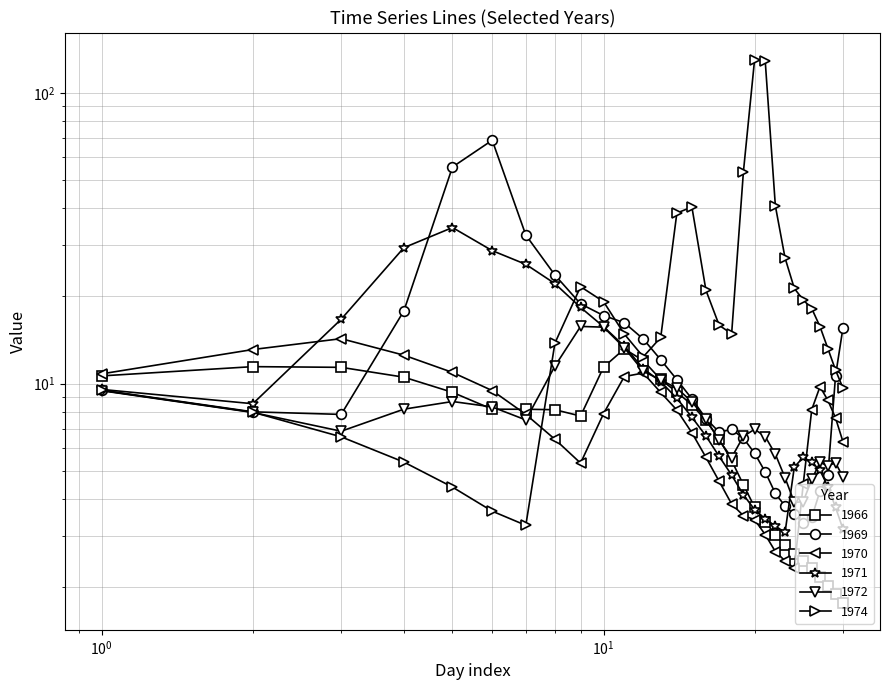

True or false: 1972 and 1970 intersect in this chart.

True